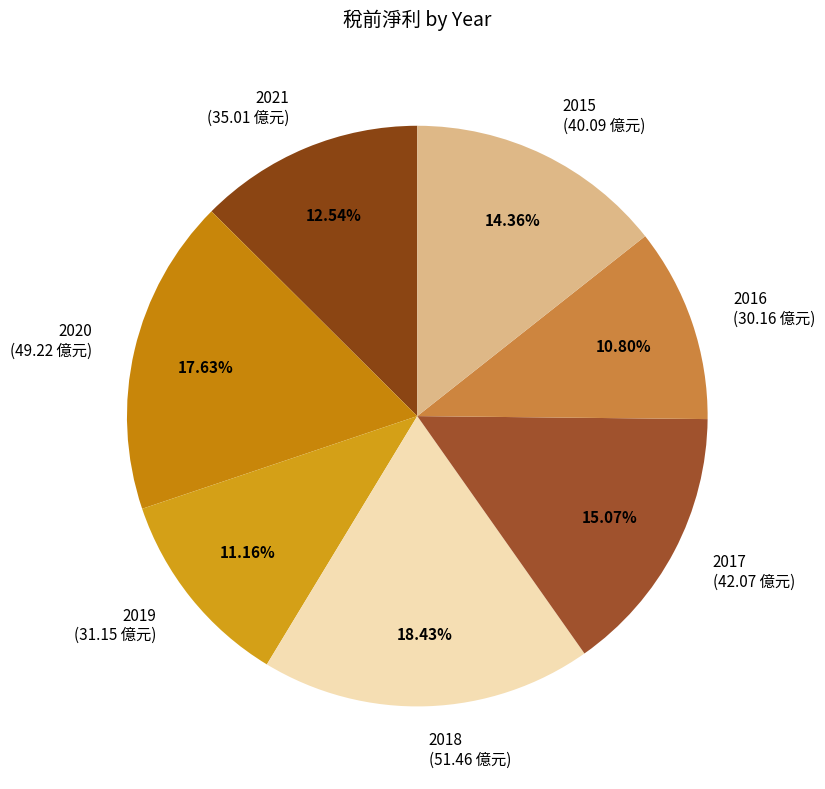

Count the number of slices in the pie.

7